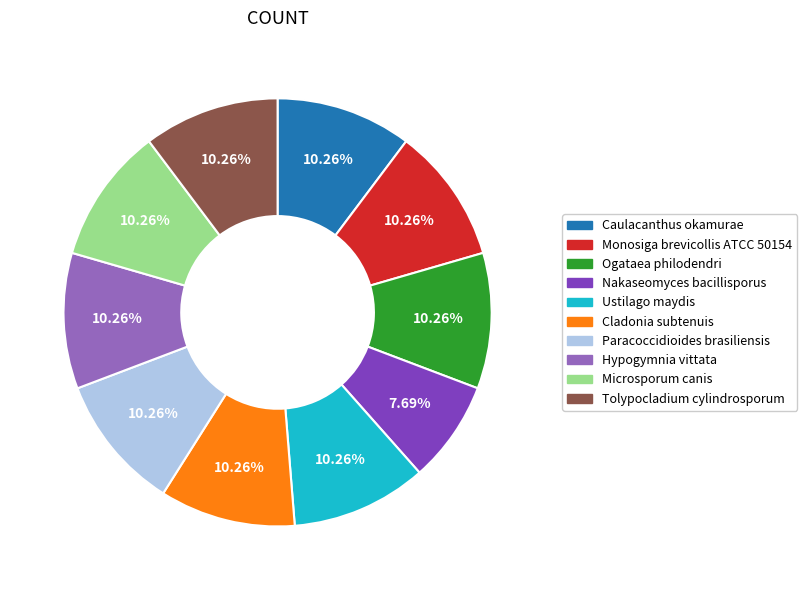

To the nearest percent, what percentage of the pie is Ogataea philodendri?

10%